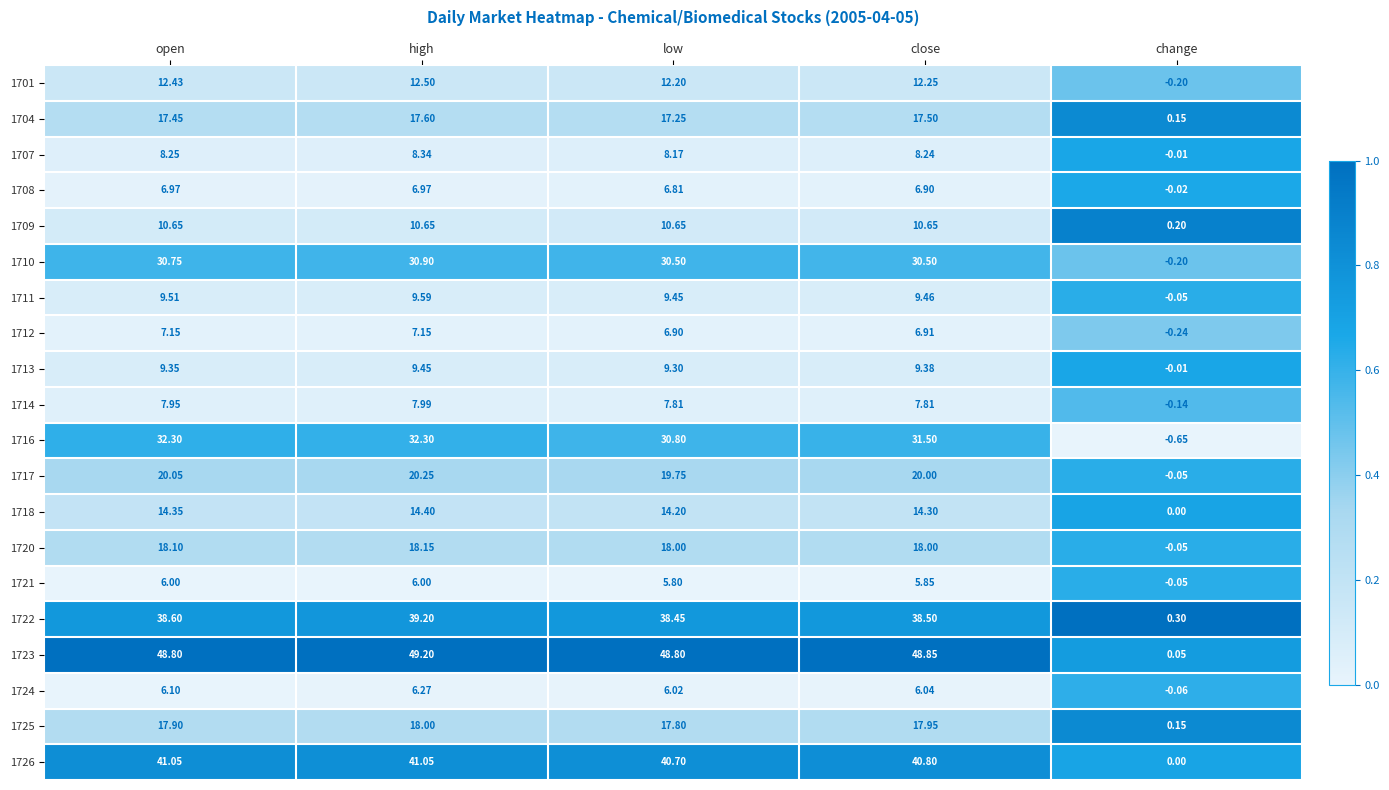

Is the value of 1724 at high greater than the value of 1717 at high?

No